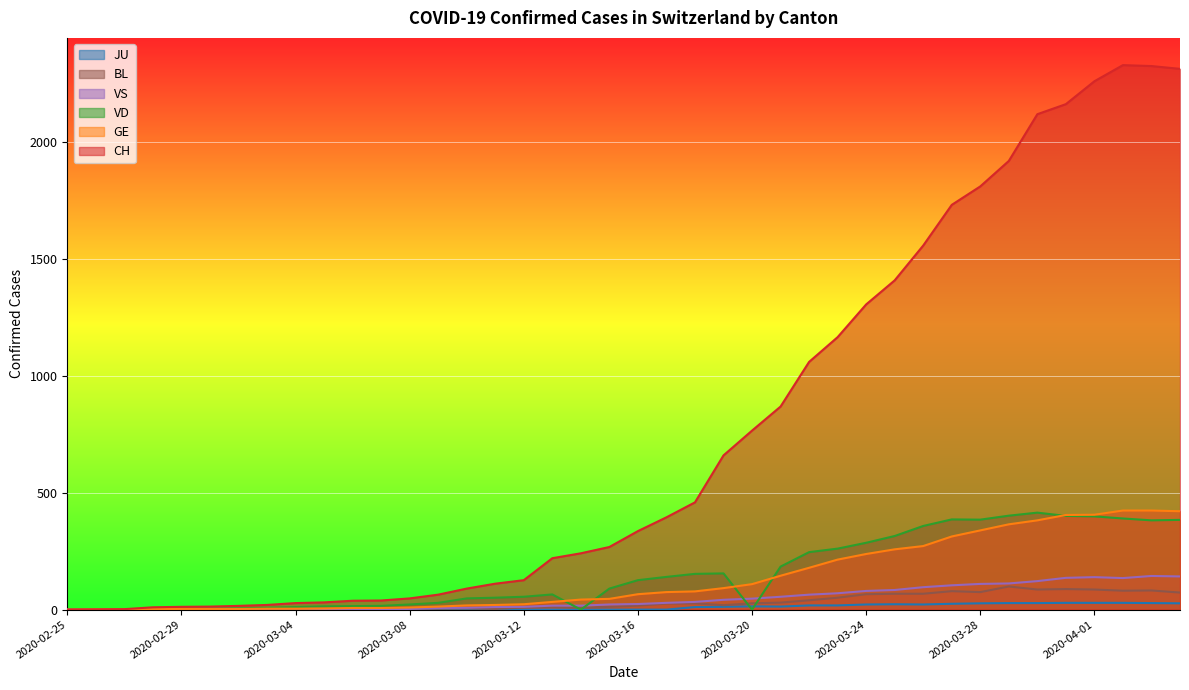

Which label corresponds to the largest value in the chart?

2020-04-02